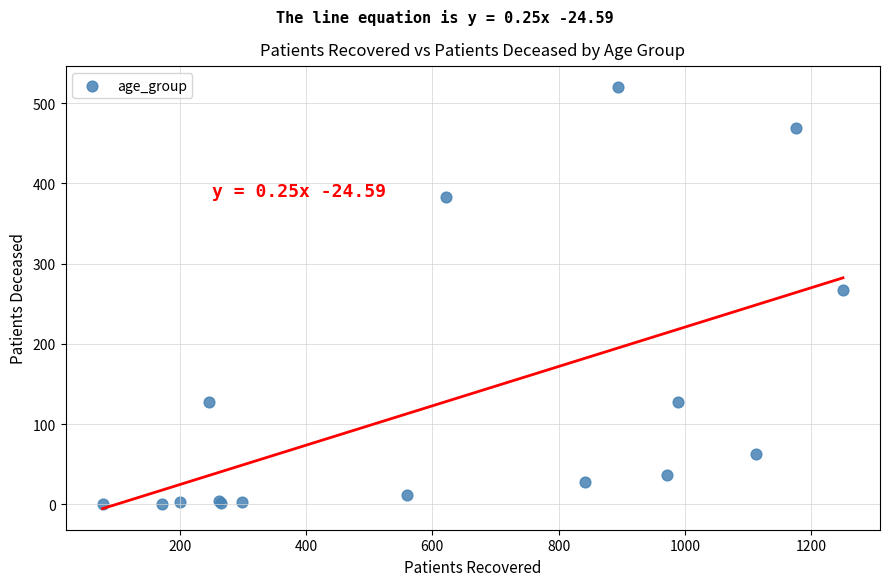

What Y value in the scatter plot is closest to 260?

267